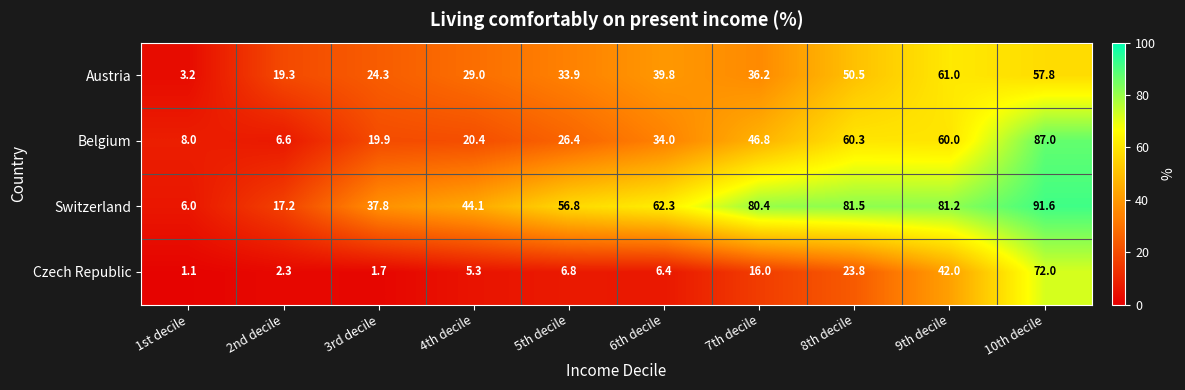

What is the average value of the Belgium series?

36.9